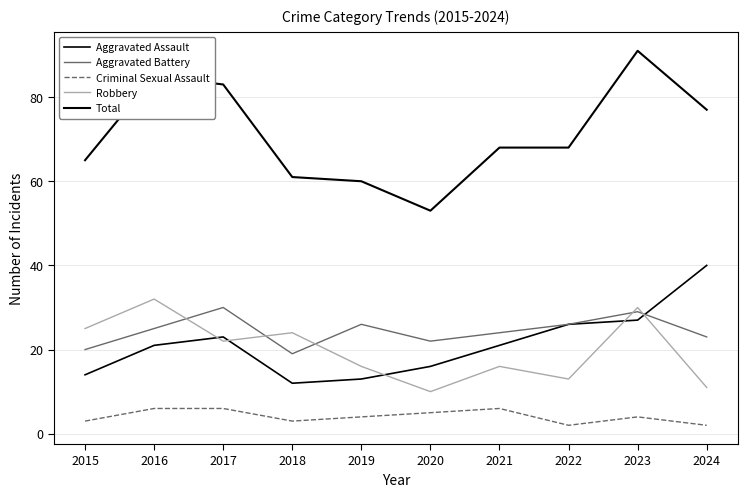

Between 2015 and 2017, which series saw the biggest shift?

Total